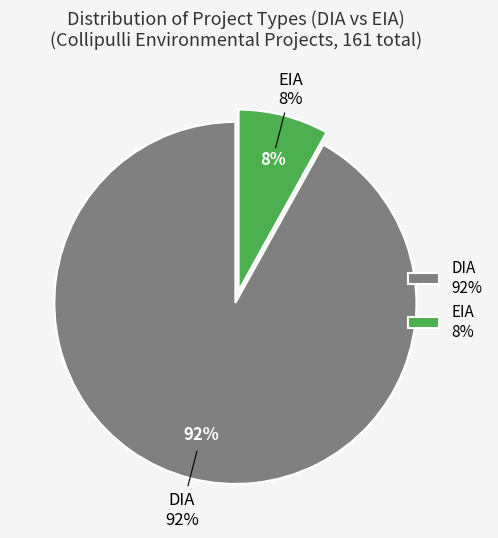

Count the number of slices in the pie.

2